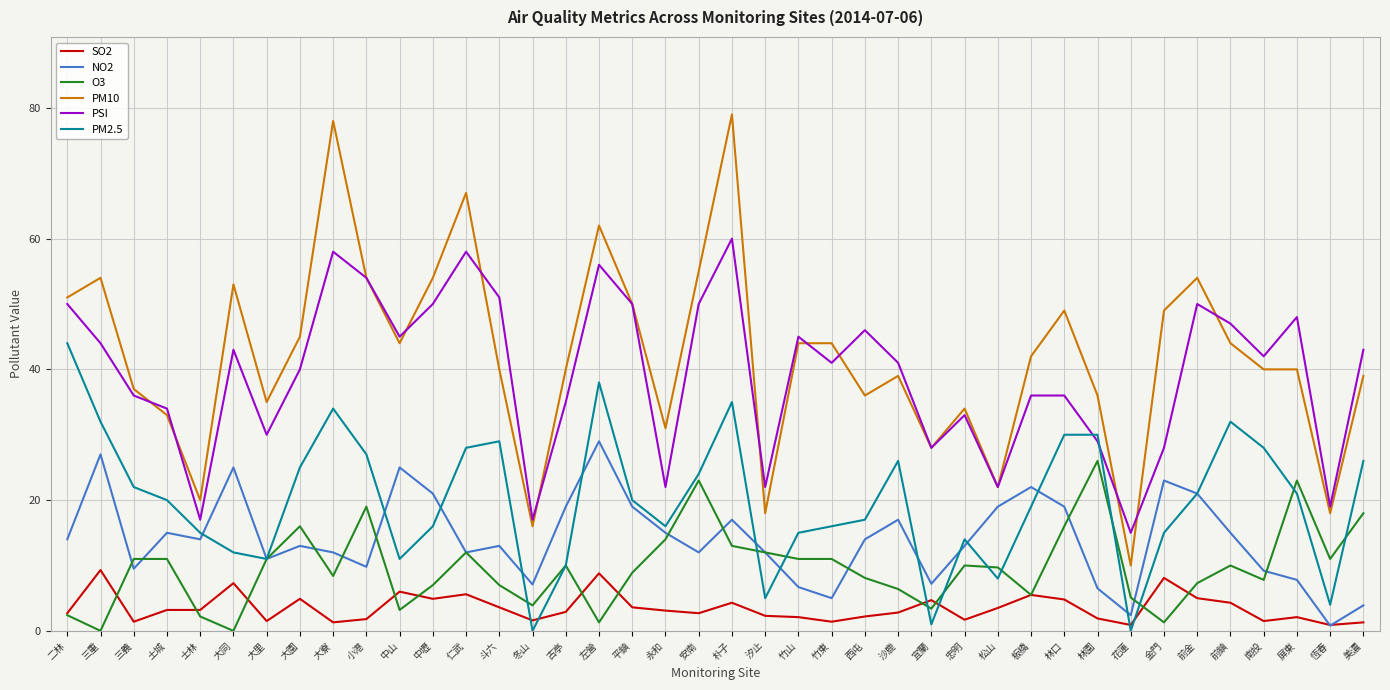

Where does the PSI series first go above 42?

二林